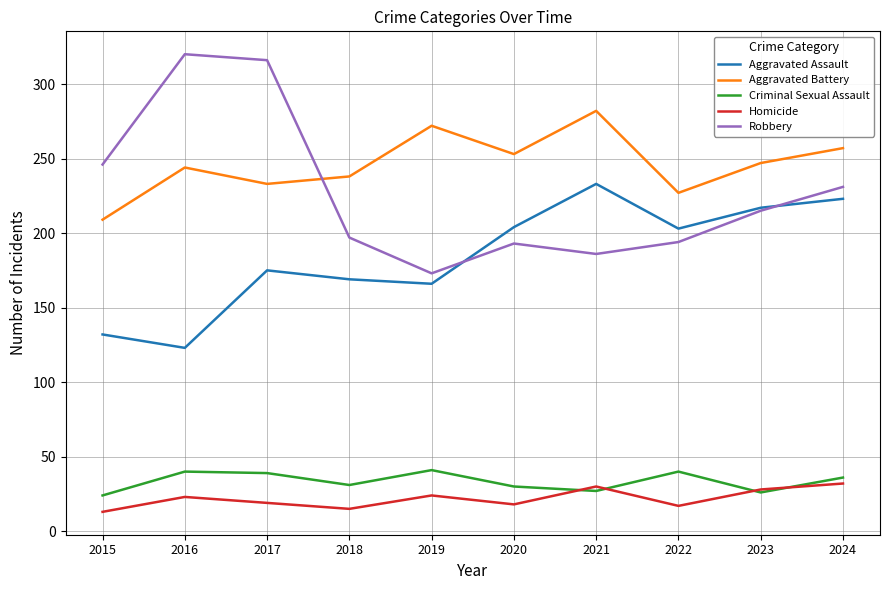

Does the chart display data point markers on the line(s)?

No